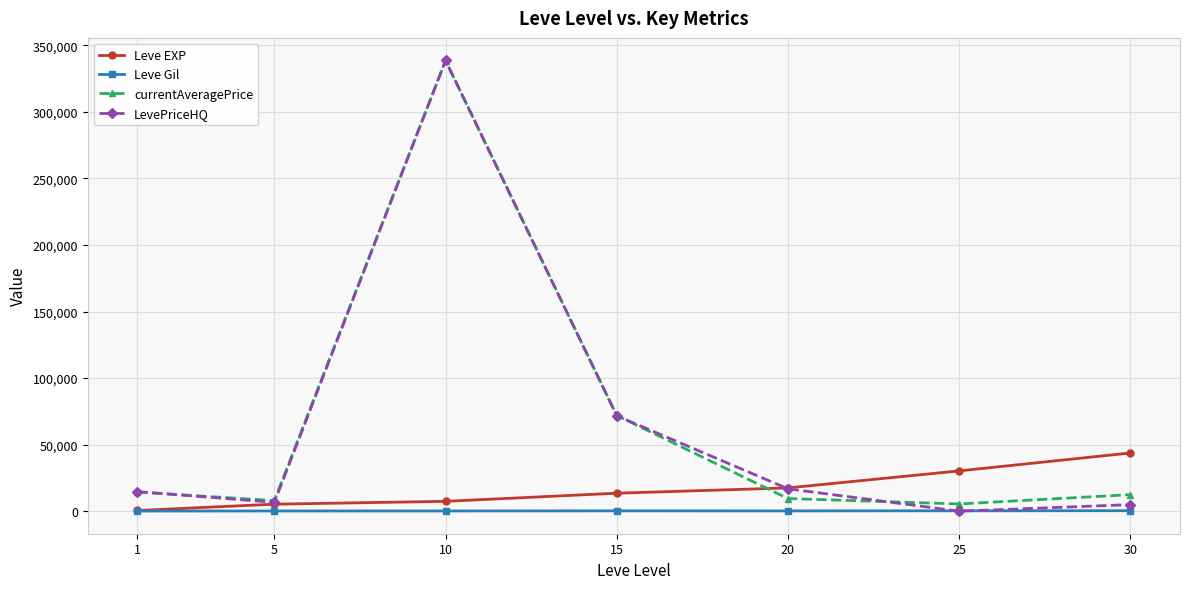

Which series changed the most between 1 and 30?

Leve EXP